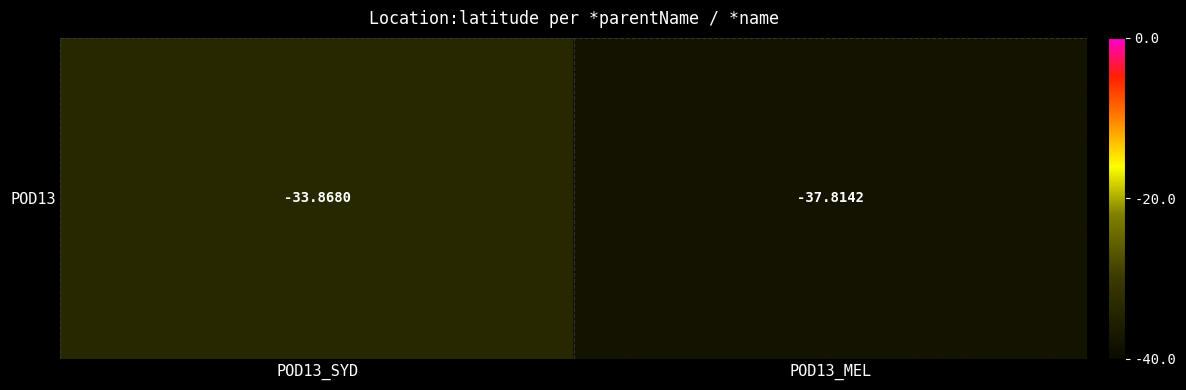

Rank the categories by value from lowest to highest.

POD13_MEL, POD13_SYD